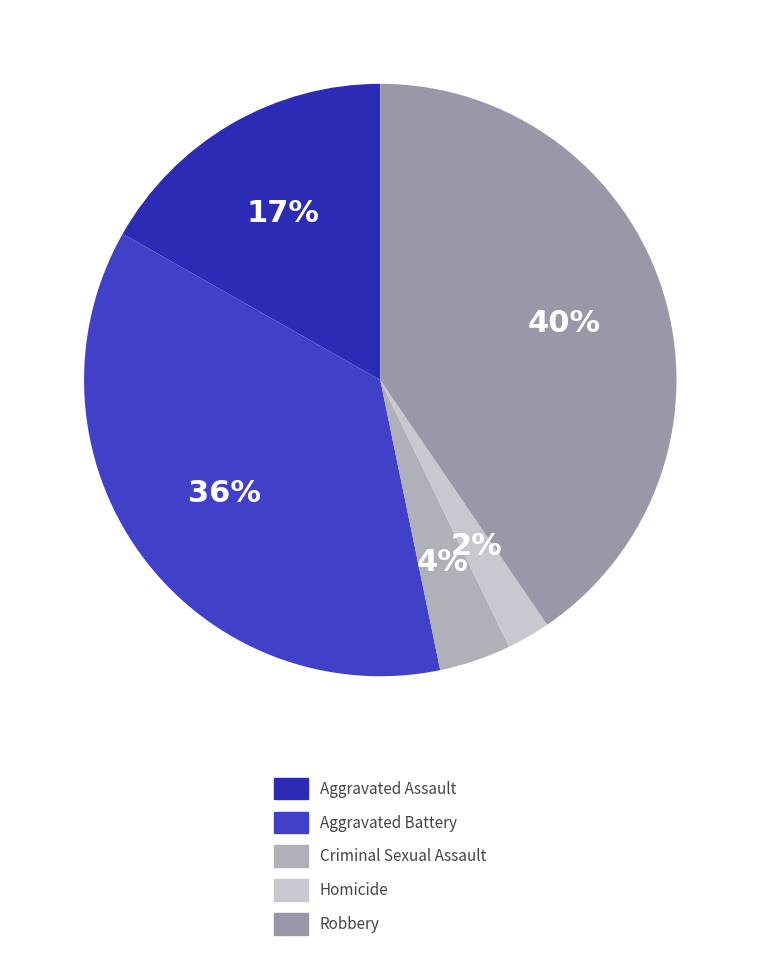

Is it true that Homicide is 16% of the pie?

False